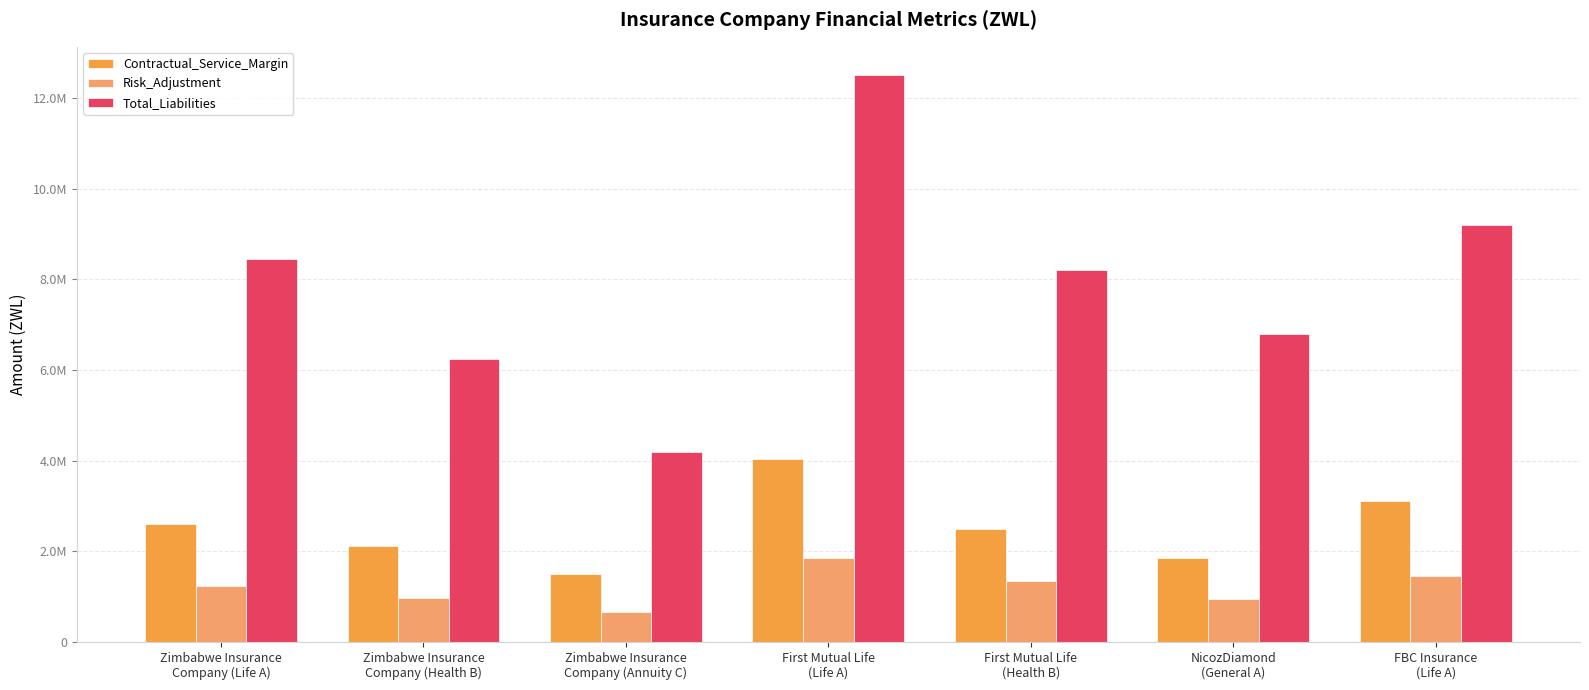

Where is Risk_Adjustment nearest to the value 1250000?

Zimbabwe Insurance
Company (Life A)